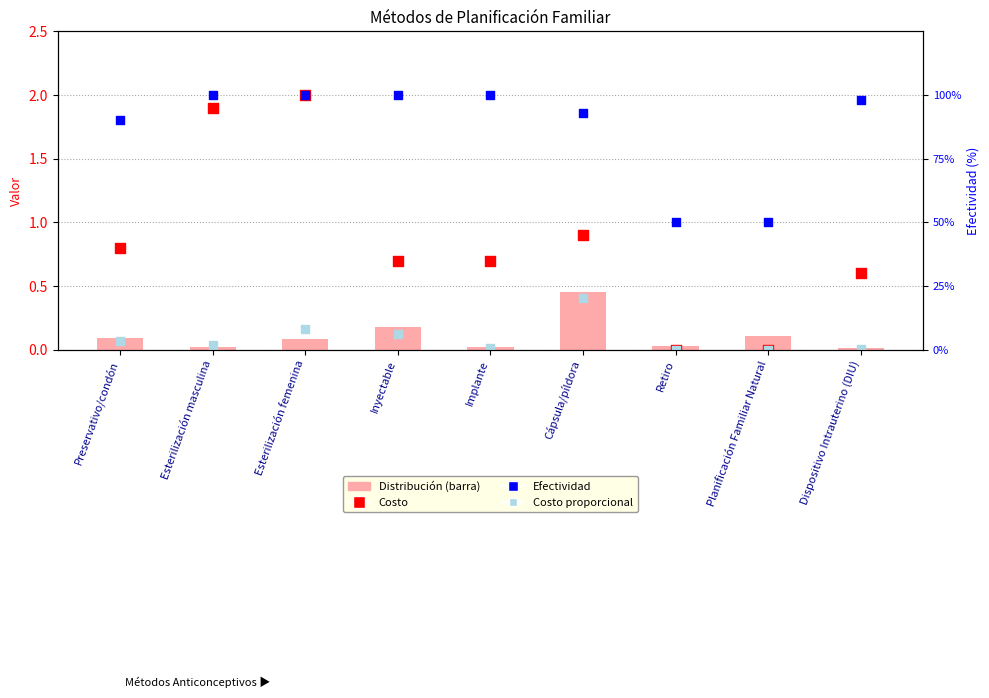

At how many categories does at least one series exceed 60?

7